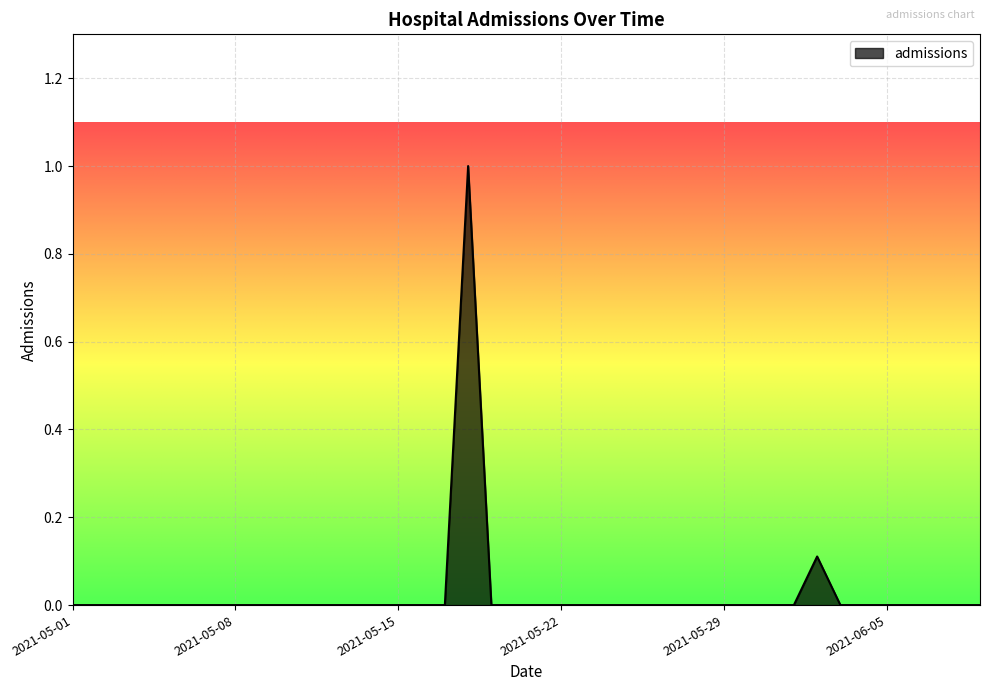

What is the greatest value displayed?

1.0